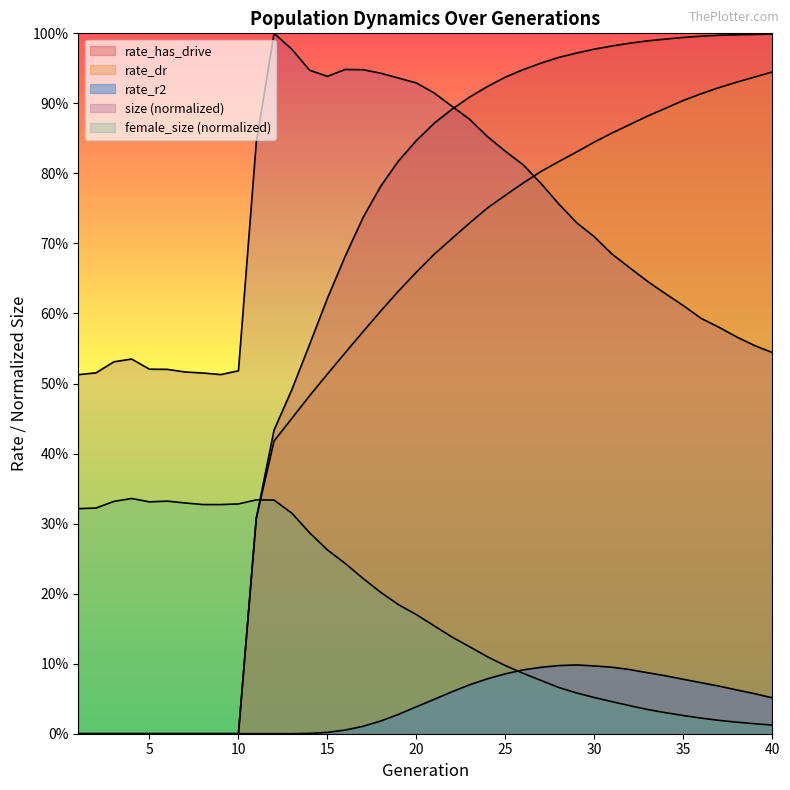

Between 22 and 36, which is larger?

22